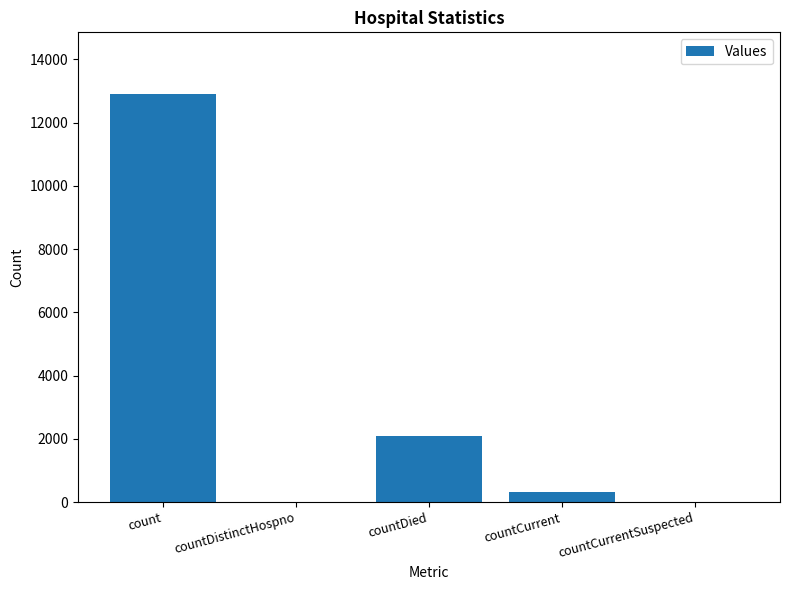

What is the maximum value shown in the chart?

12914